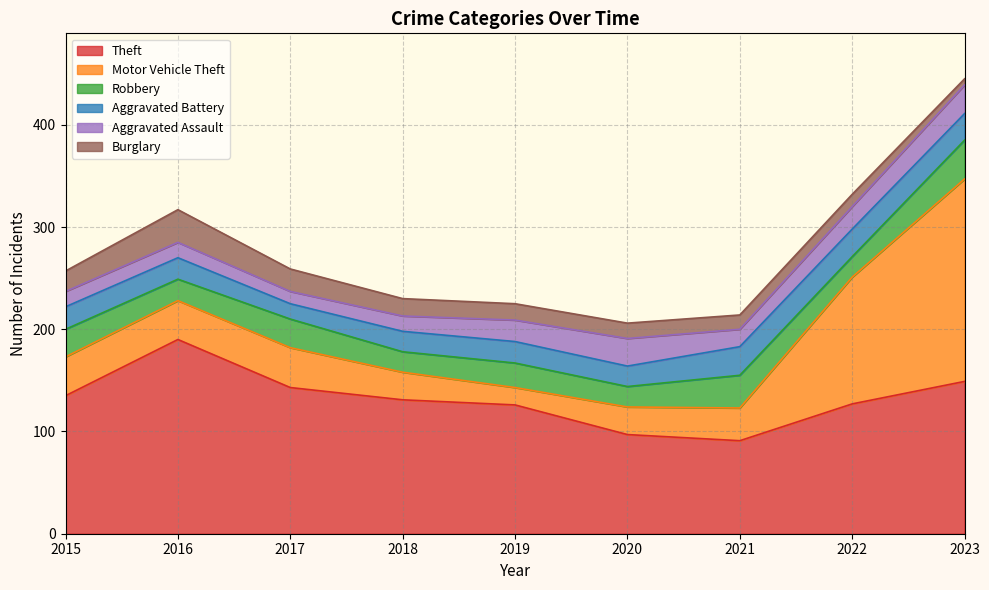

Is it true that Theft equals 149 at 2023?

True